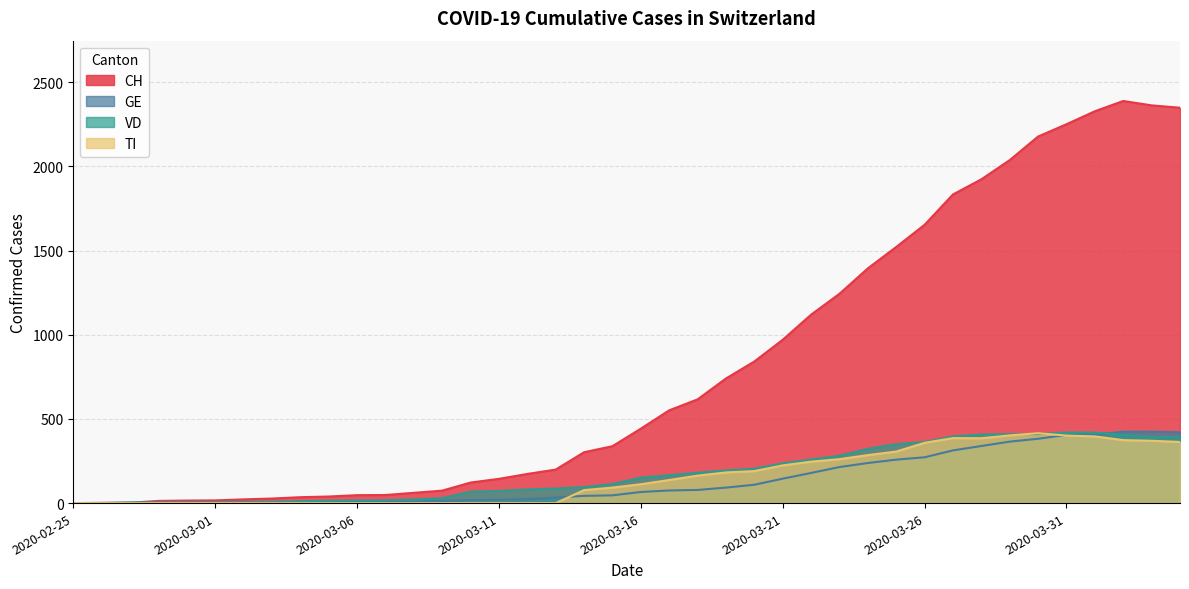

What is the maximum value shown in the chart?

2388